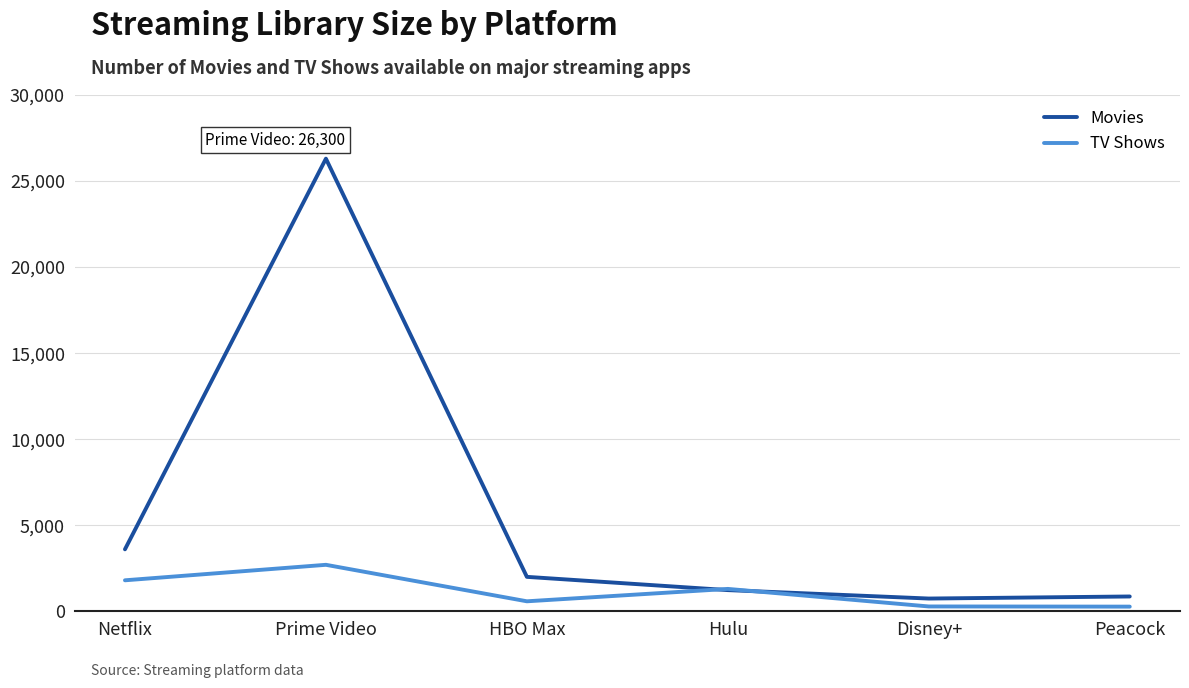

At how many categories does at least one series exceed 4330?

1